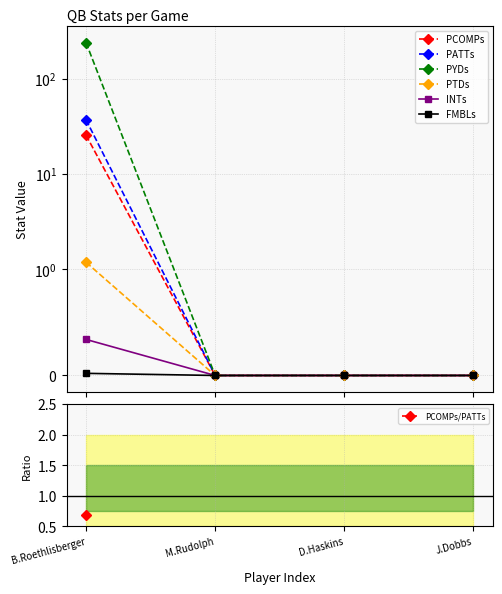

Which category has the highest value in the PATTs series?

B.Roethlisberger